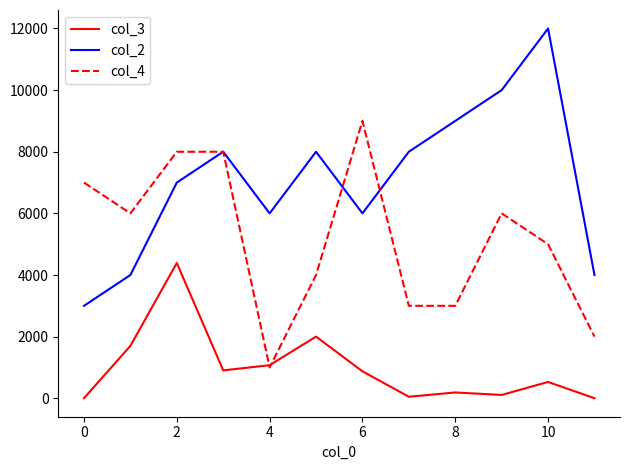

True or false: col_4 and col_2 cross at least once.

True